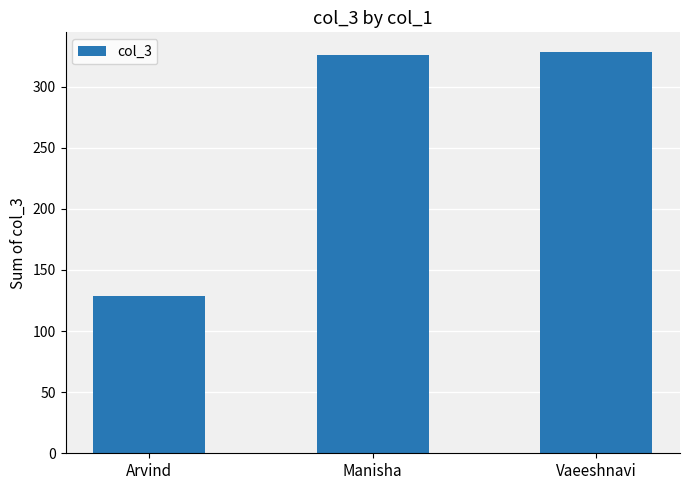

The value at Vaeeshnavi is 328. True or false?

True